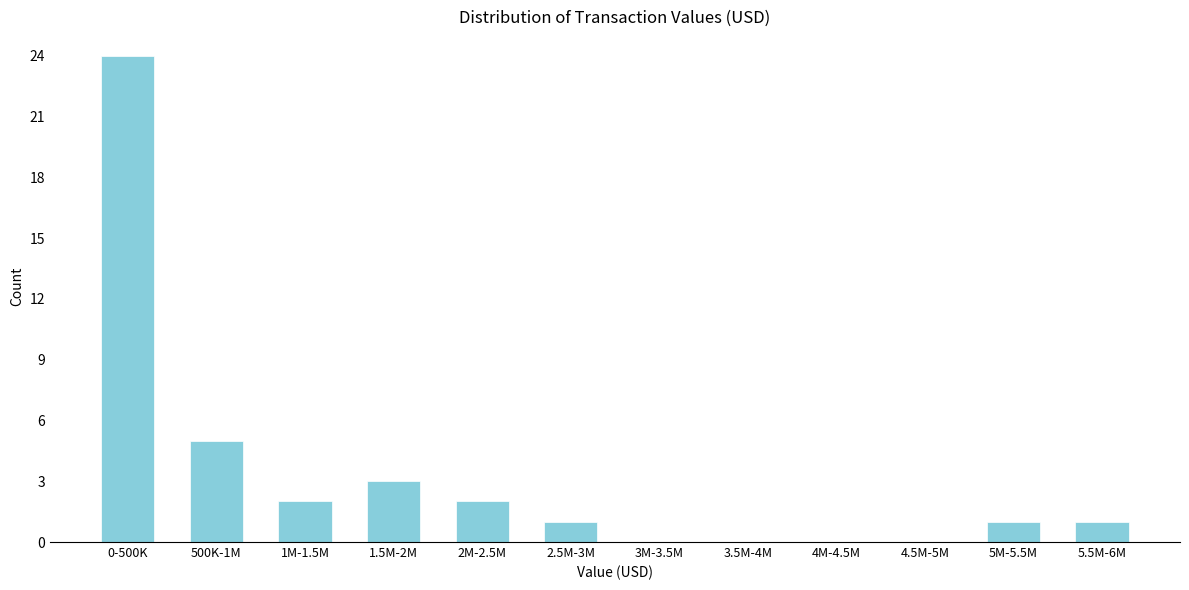

Reading left to right, extract all data points from this chart.

0-500K=24	500K-1M=5	1M-1.5M=2	1.5M-2M=3	2M-2.5M=2	2.5M-3M=1	3M-3.5M=0	3.5M-4M=0	4M-4.5M=0	4.5M-5M=0	5M-5.5M=1	5.5M-6M=1